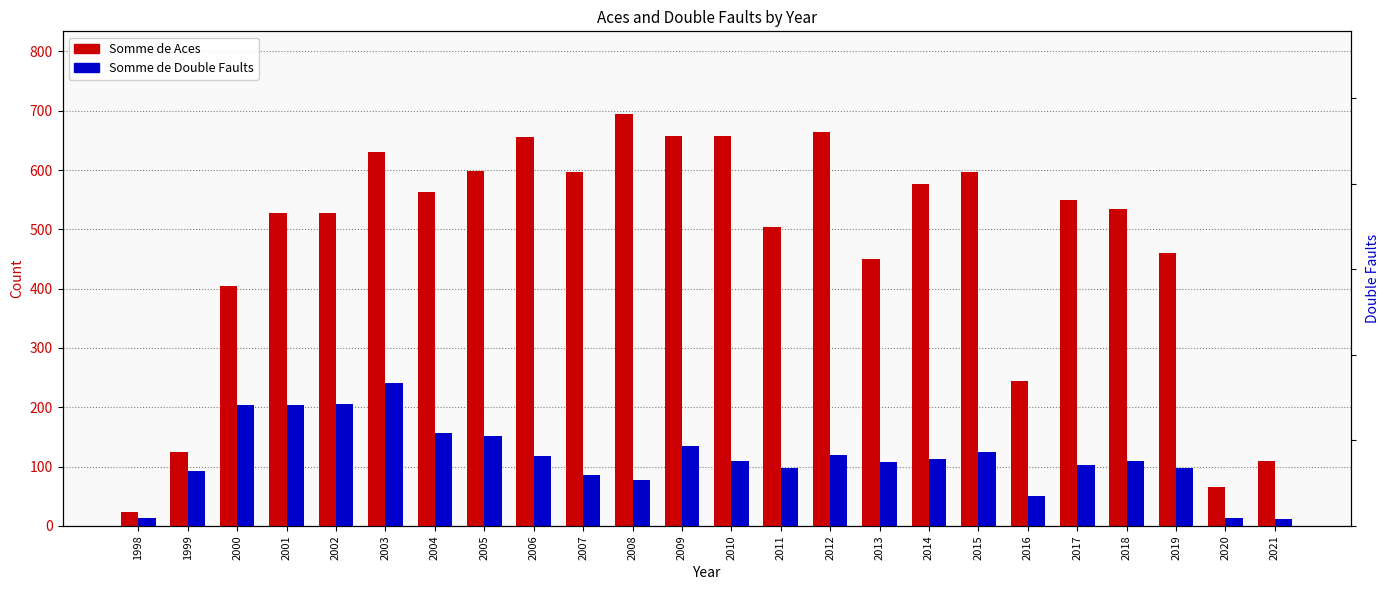

Rank the series by their maximum value, from lowest to highest.

Somme de Double Faults, Somme de Aces